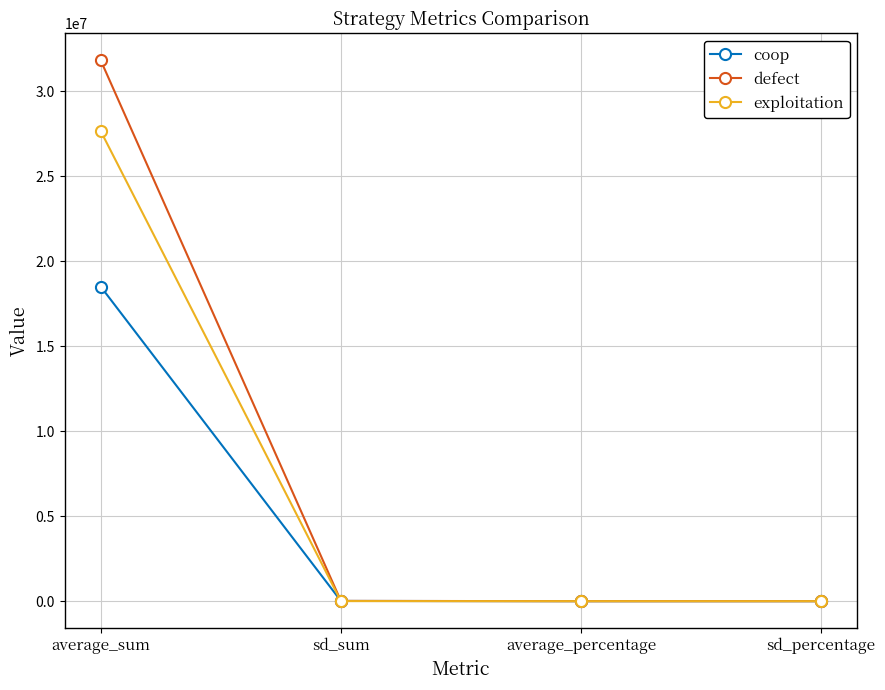

Is it true that defect equals 31825894.0 at average_sum?

True